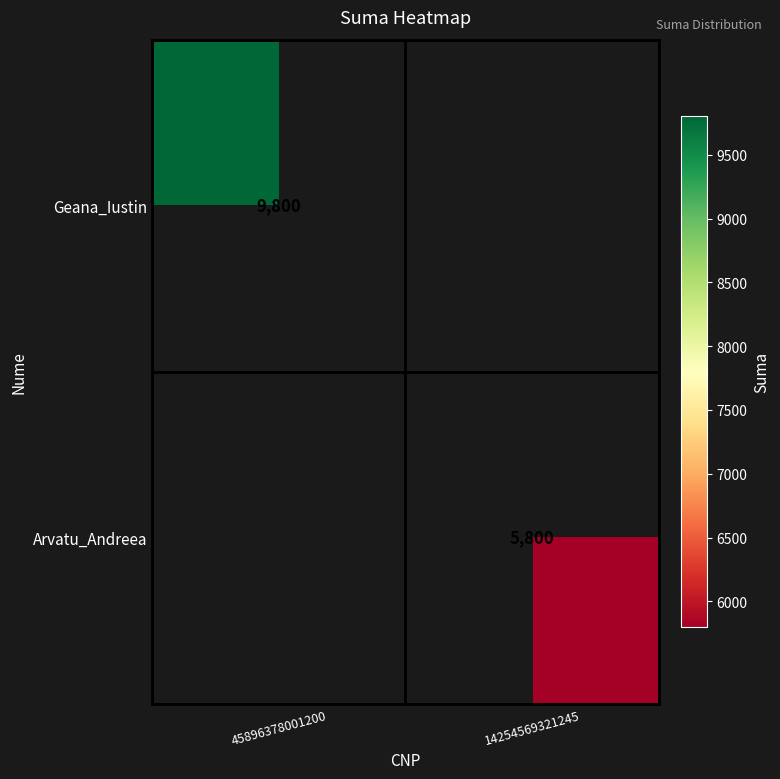

The Arvatu_Andreea series shows 2719 at 14254569321245. True or false?

False